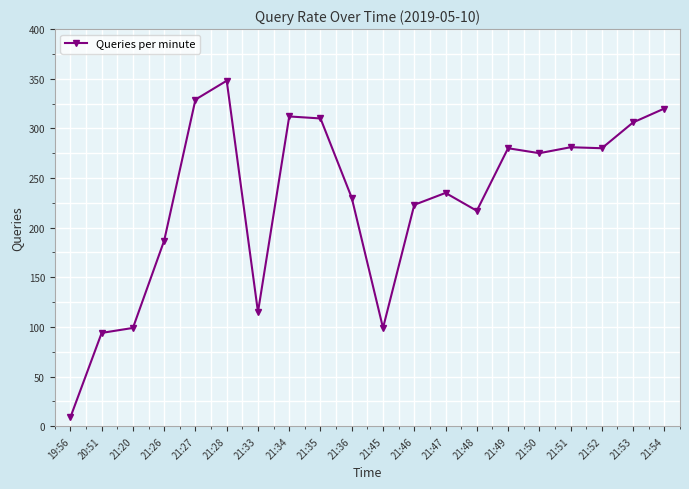

Is it true that the value at 21:49 is 191?

False